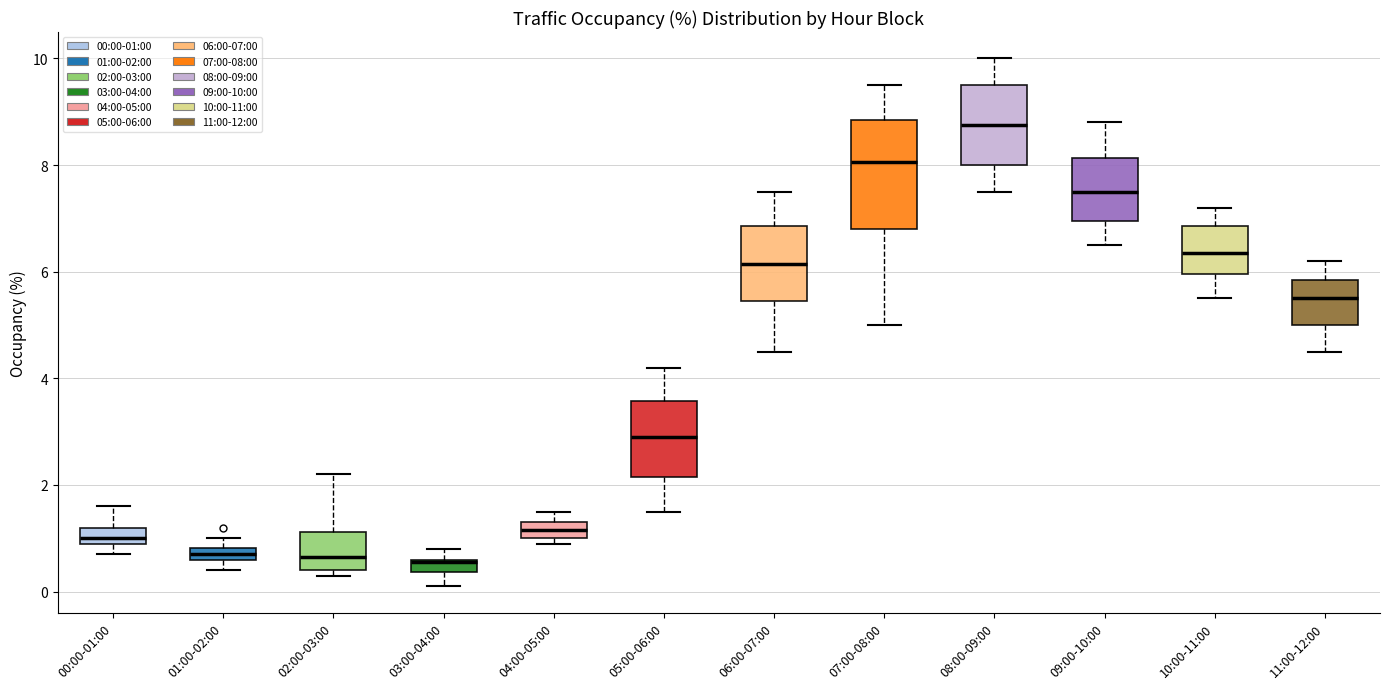

Where is the upper edge of the box for 10:00-11:00 on the y-axis? The values are not printed on the chart, so give them approximately, as read against the axis.

6.8